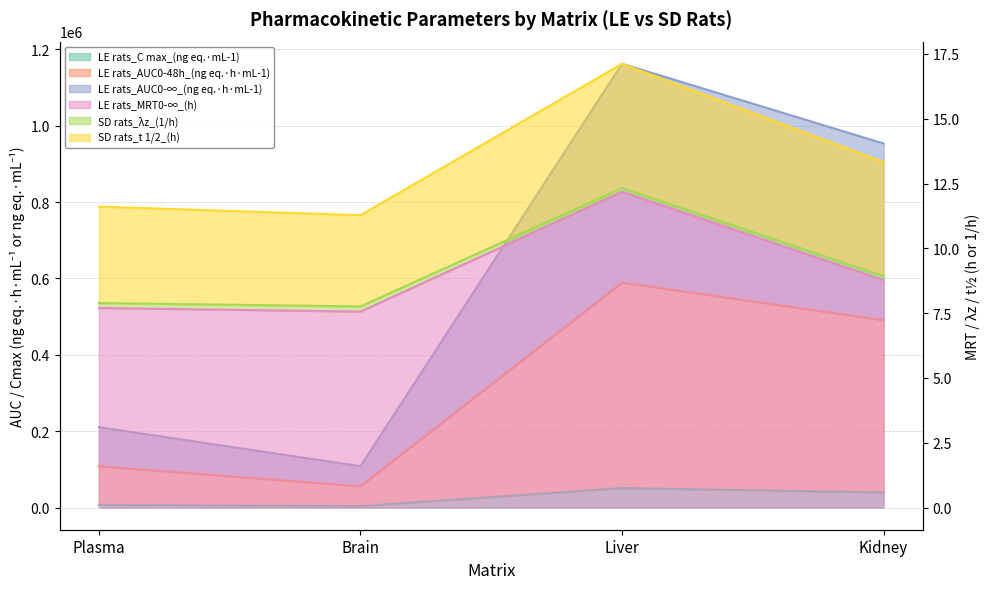

The LE rats_AUC0-∞_(ng eq.·h·mL-1) series shows 573009.0 at Kidney. True or false?

False